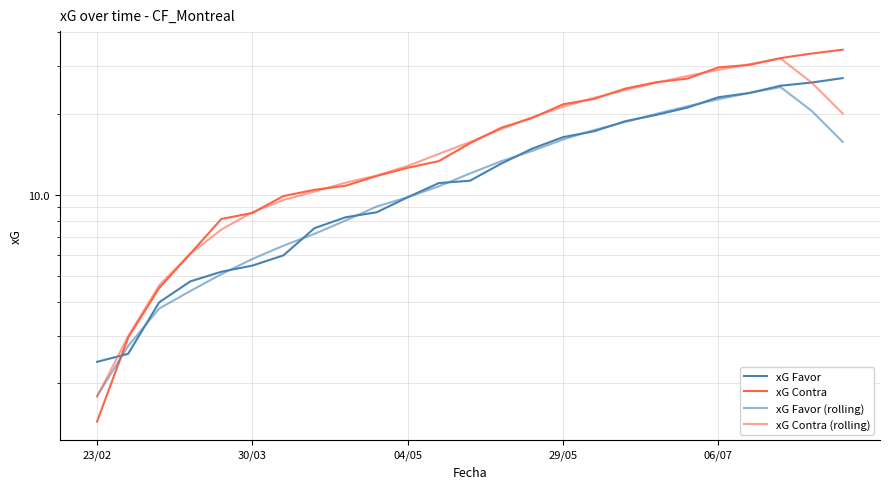

How many series are shown in this chart?

4